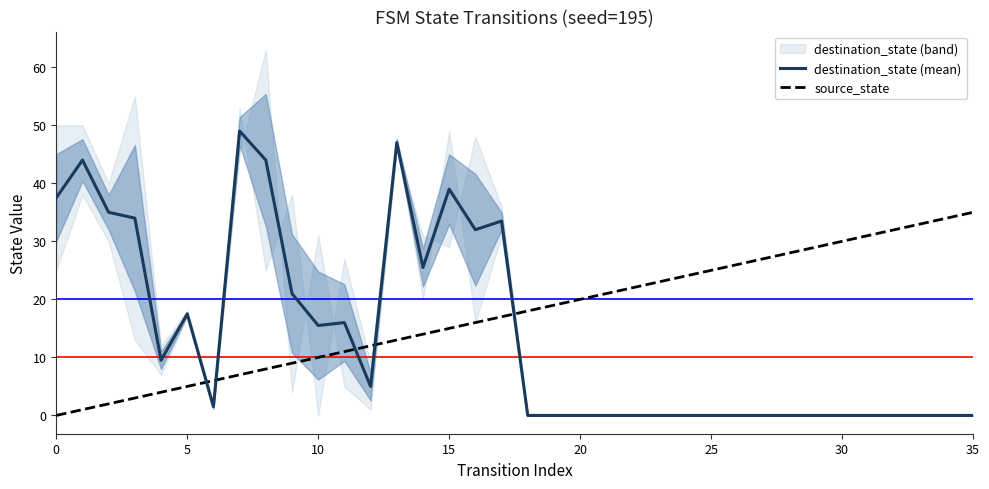

Rank the series by their average value, from highest to lowest.

source_state, destination_state (mean)